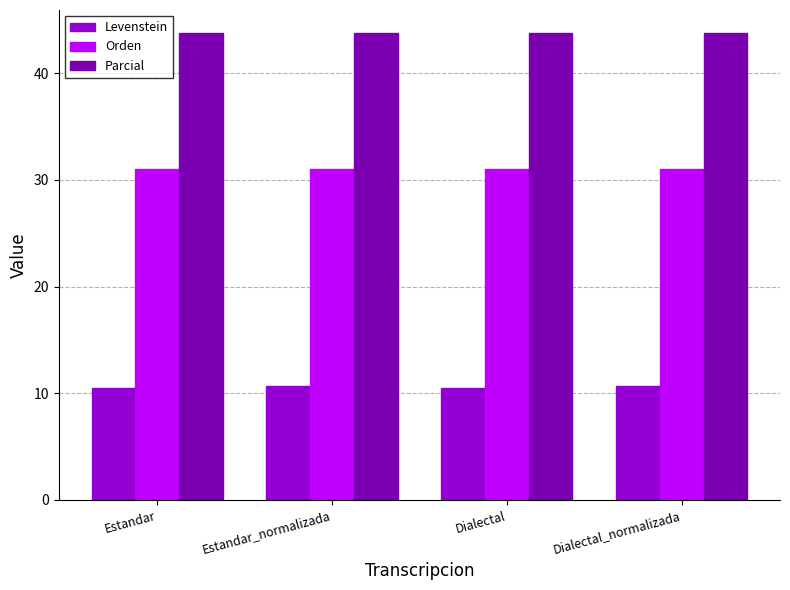

How many bars are there in total?

12